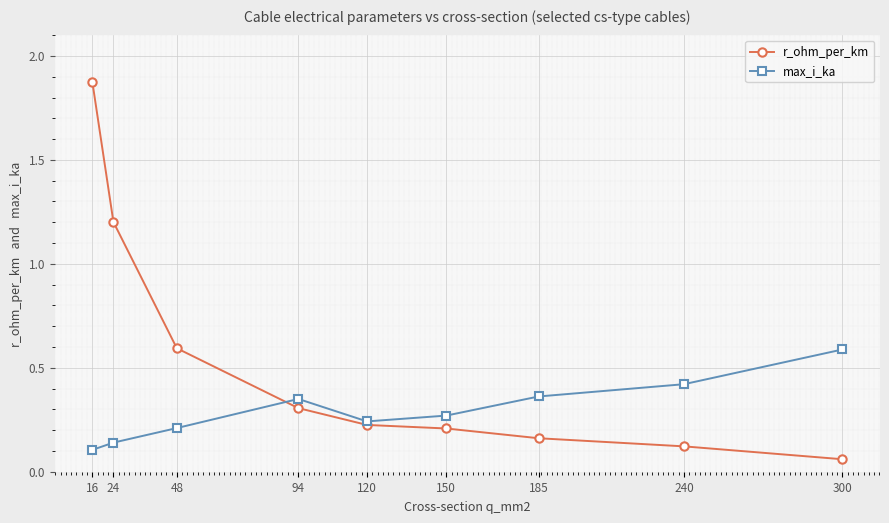

How many max_i_ka values are between 0 and 1?

9